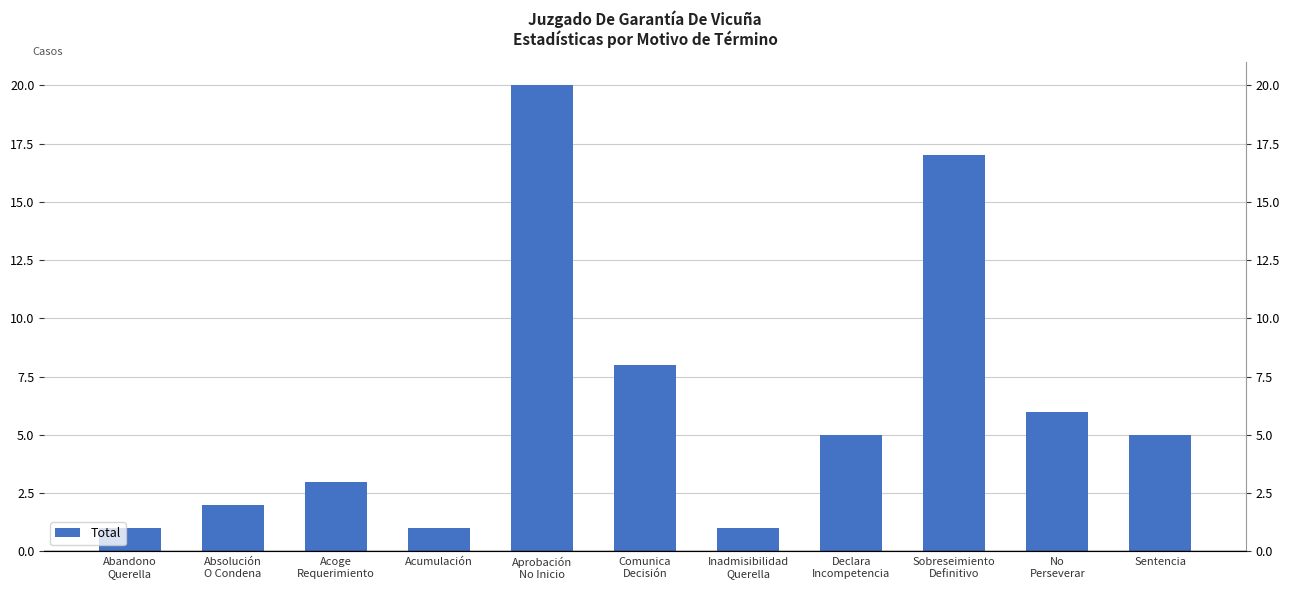

What position from the left is No
Perseverar?

10